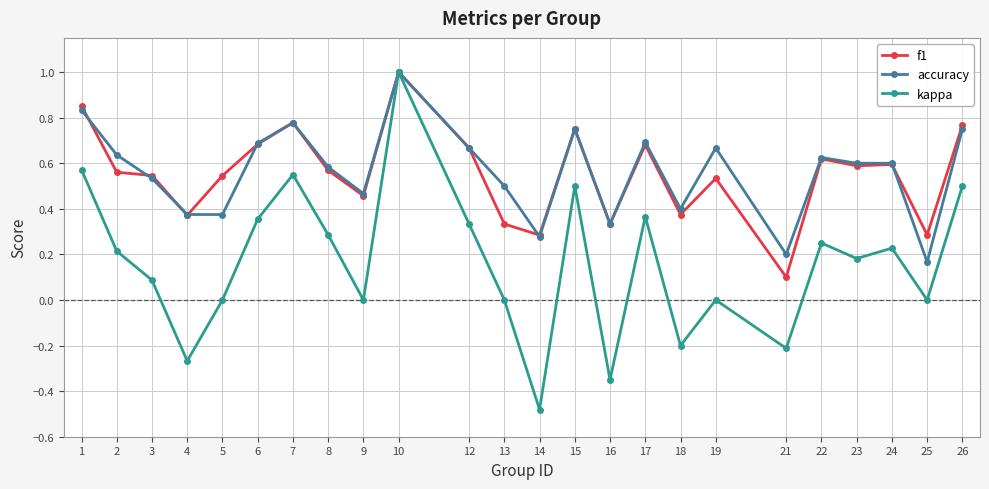

Between 12 and 26, which series saw the biggest shift?

kappa